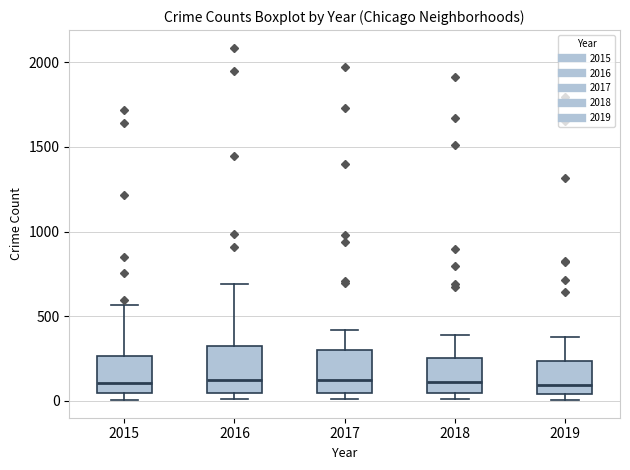

Reading left to right, transcribe this box plot: for each box, give where its median line is, the range the box spans, and where its two whiskers end, as read against the y-axis. The values are not printed on the chart, so give them approximately, as read against the axis.

2015: median 100, box 50 to 250, whiskers 0 to 550
2016: median 150, box 50 to 300, whiskers 0 to 700
2017: median 100, box 50 to 300, whiskers 0 to 400
2018: median 100, box 50 to 250, whiskers 0 to 400
2019: median 100, box 50 to 250, whiskers 0 to 400